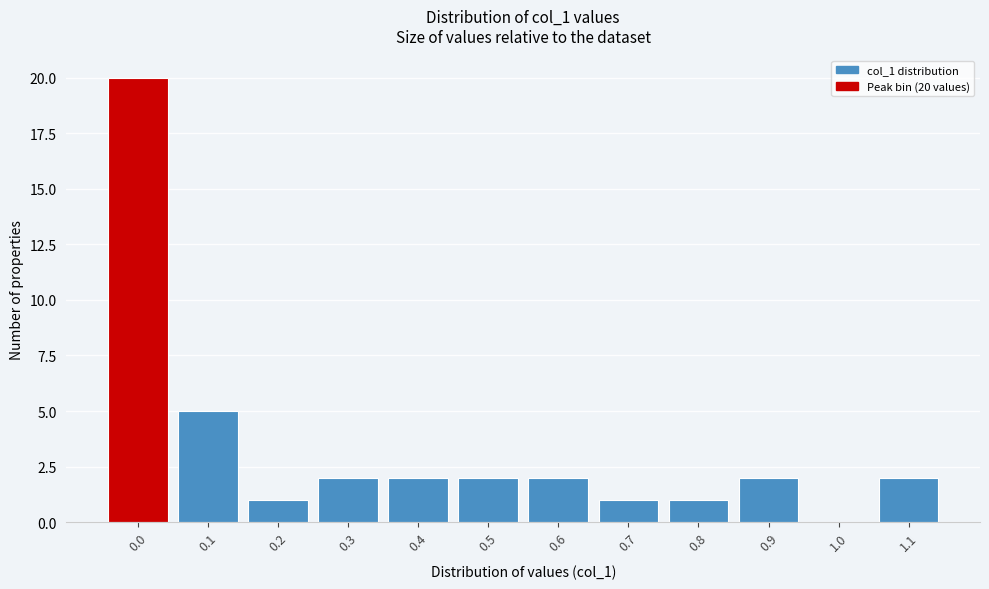

Reading left to right, list all the values displayed in this chart.

0.0=20	0.1=5	0.2=1	0.3=2	0.4=2	0.5=2	0.6=2	0.7=1	0.8=1	0.9=2	1.0=0	1.1=2